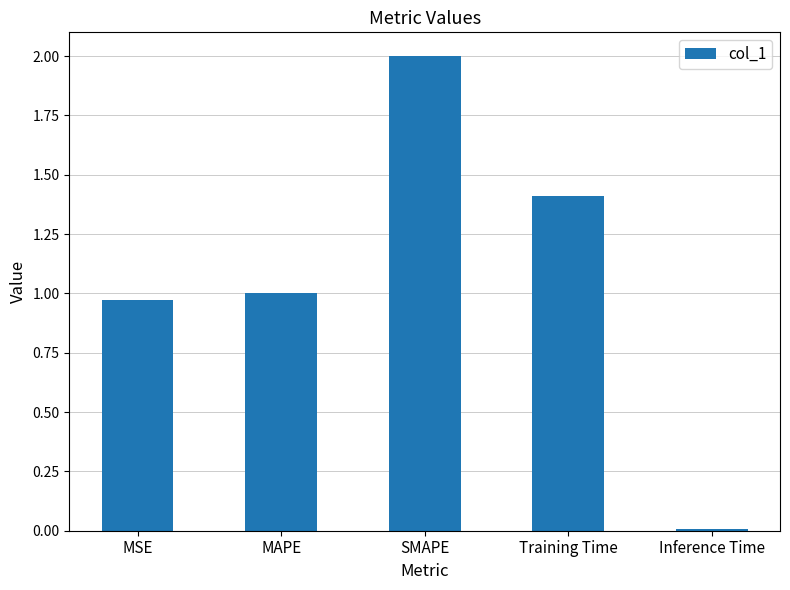

What position from the right is SMAPE?

3